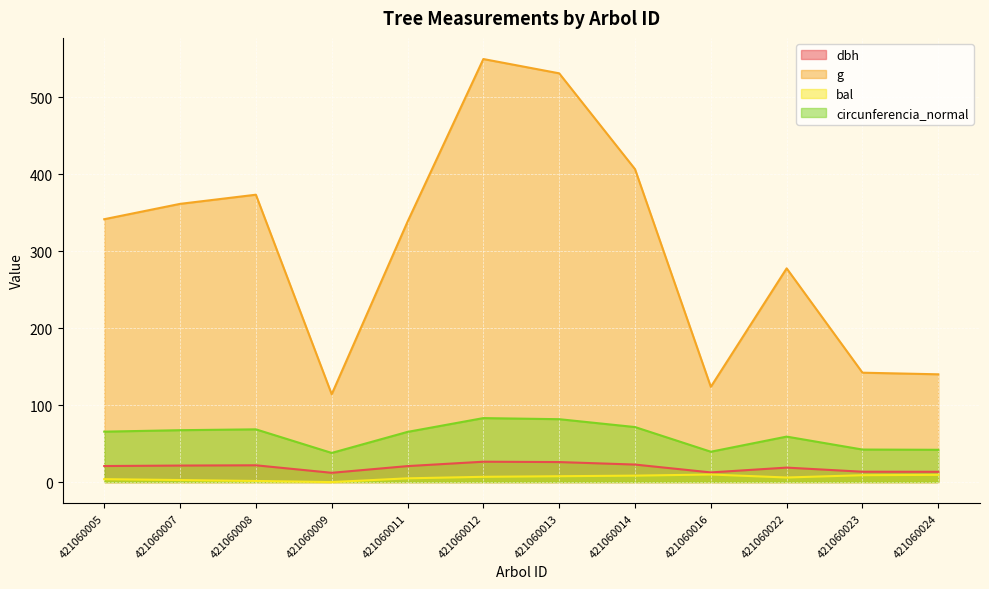

How many values in the bal series are below 6?

6